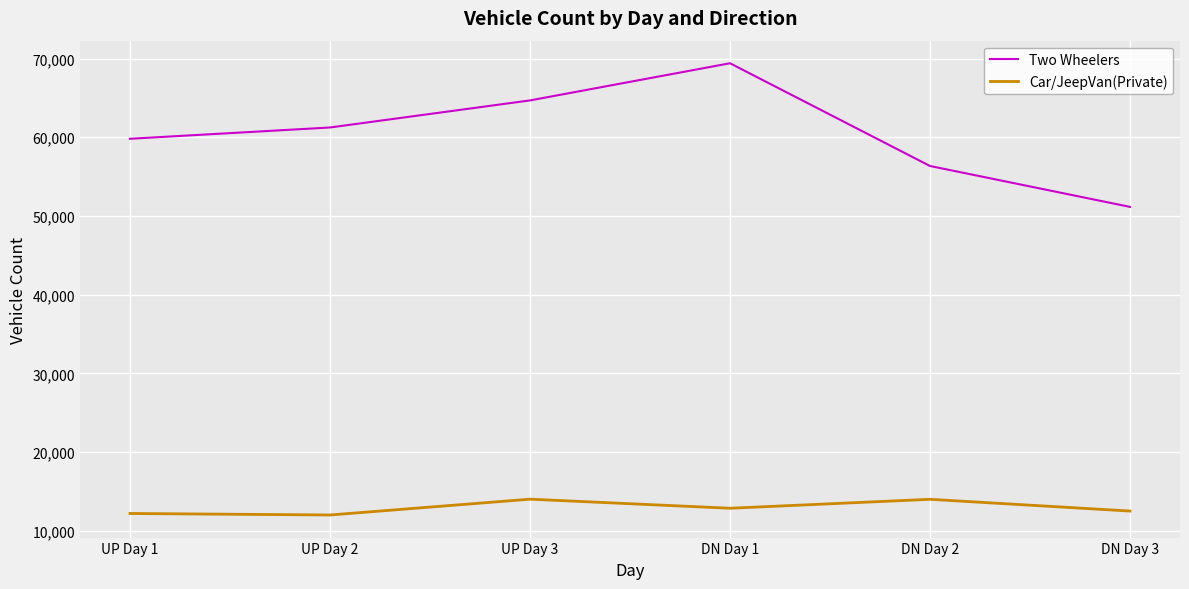

The Two Wheelers series shows 59803 at UP Day 1. True or false?

True